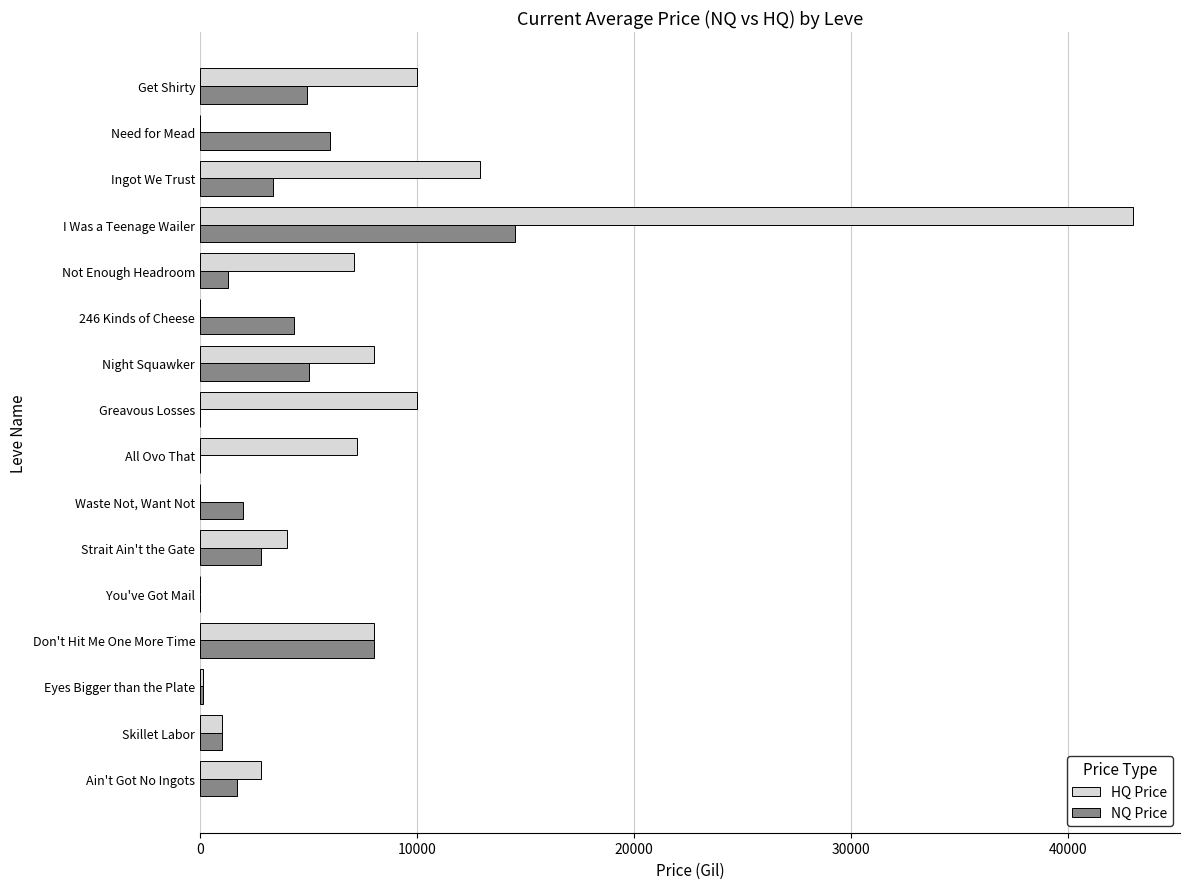

The NQ Price series shows 3353.1 at Ingot We Trust. True or false?

True